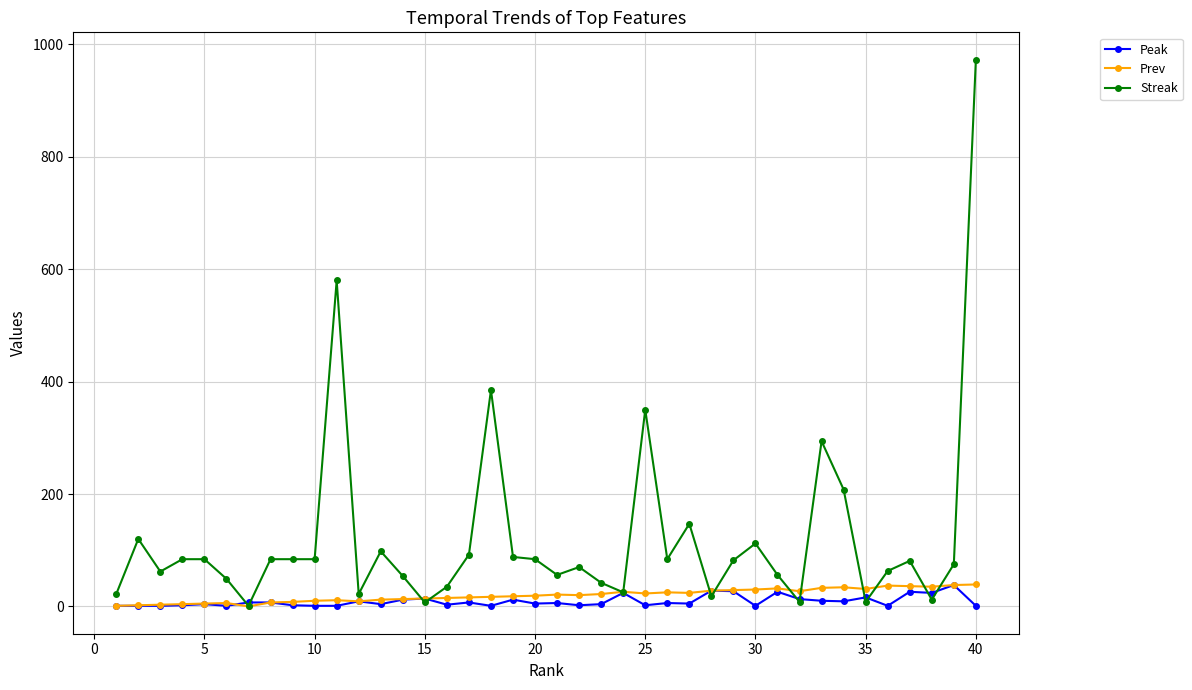

True or false: Peak has more than 0 interior local peaks.

True